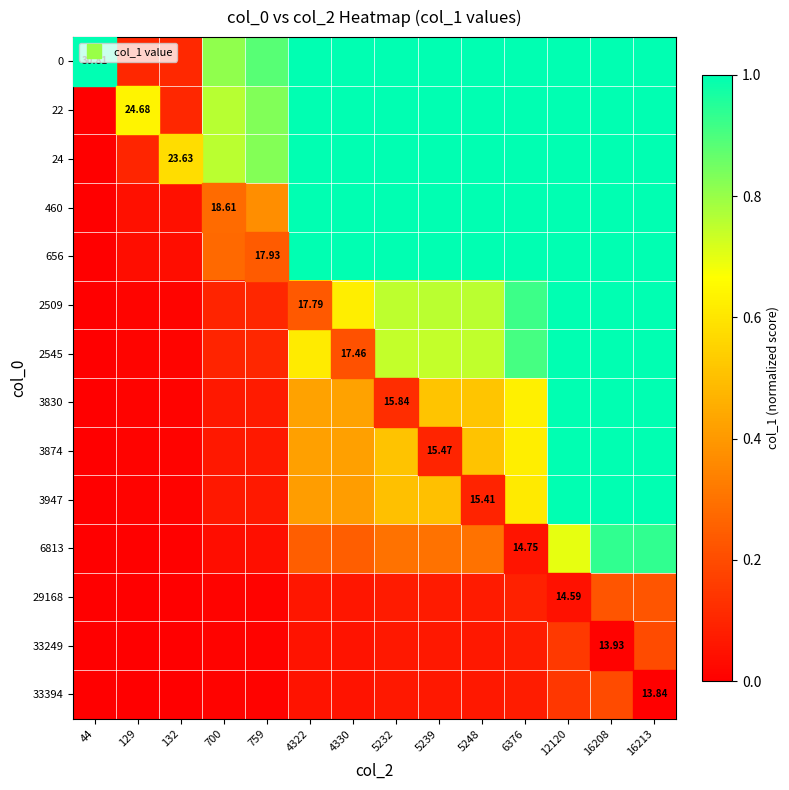

What is the total value across all series at 16208?

11.6